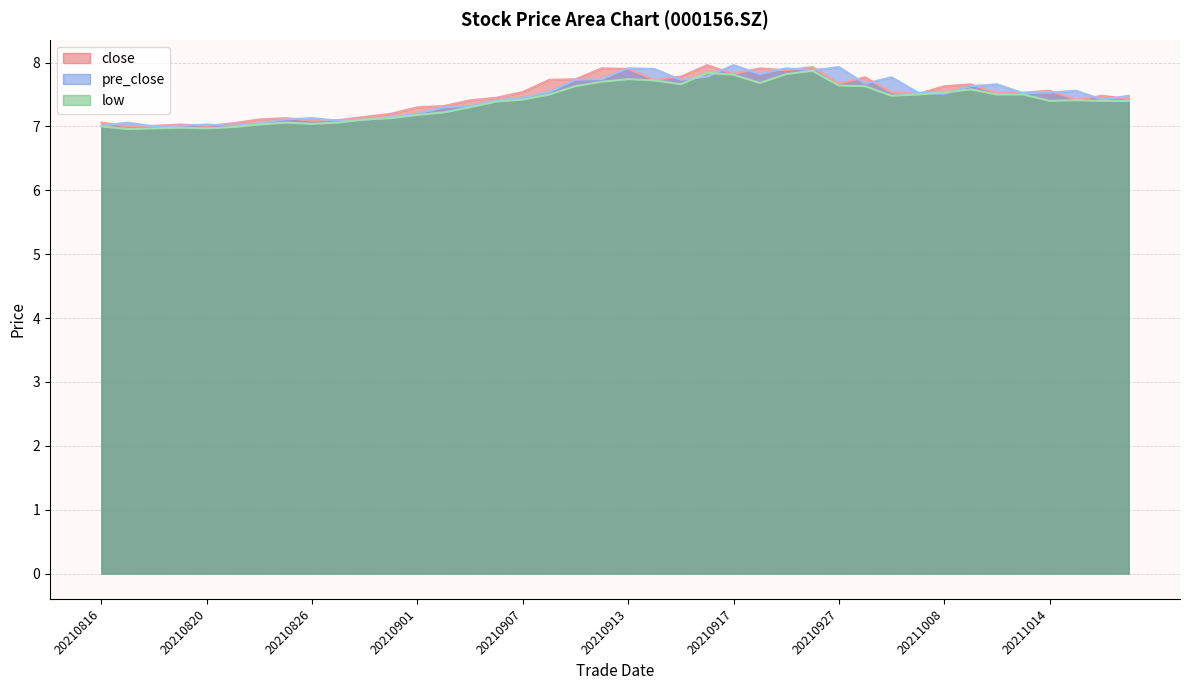

True or false: low and pre_close cross at least once.

True